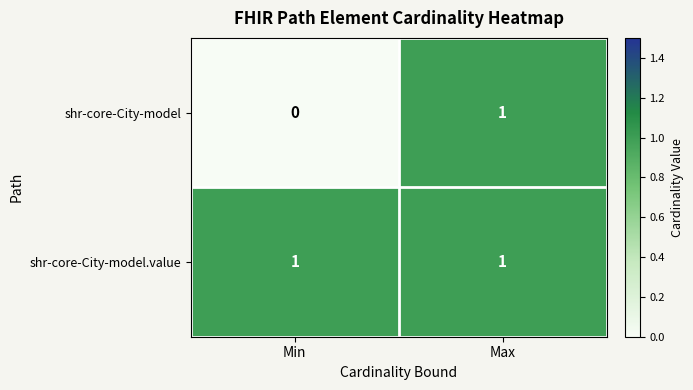

Reading left to right, extract all data points from this chart.

shr-core-City-model: 0	1
shr-core-City-model.value: 1	1